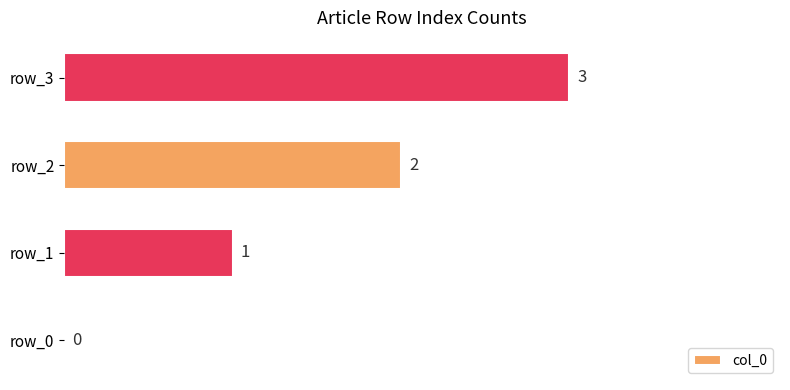

What is the sum of all values?

6